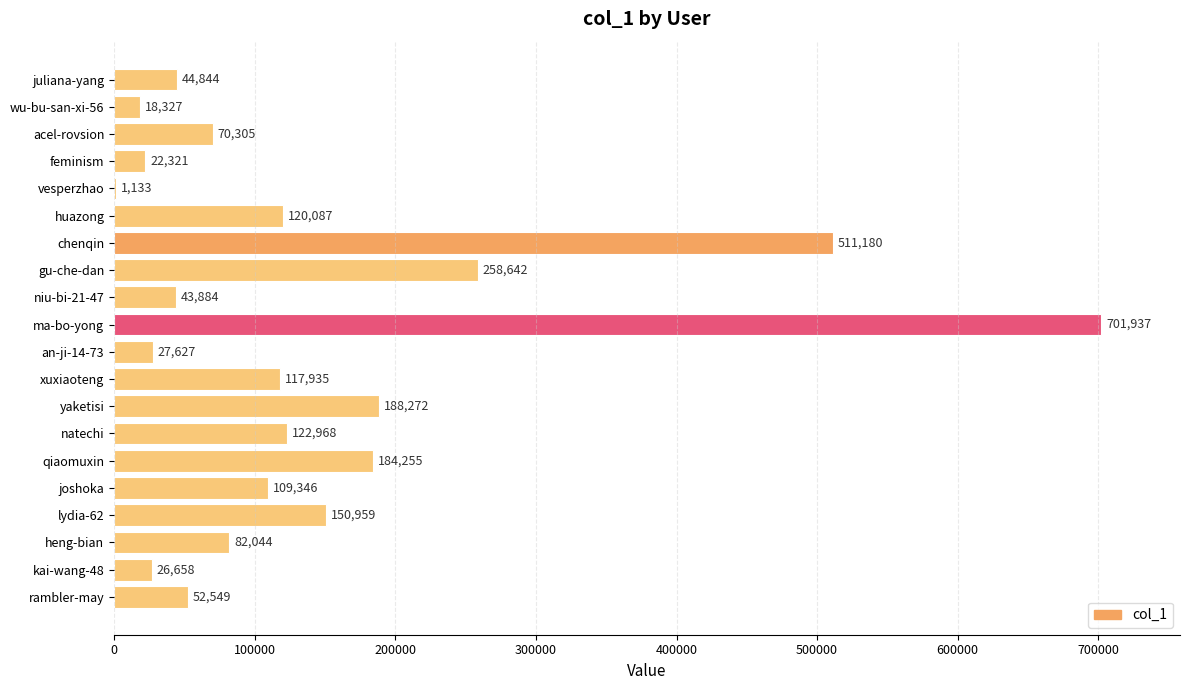

How many categories are shown in the chart?

20